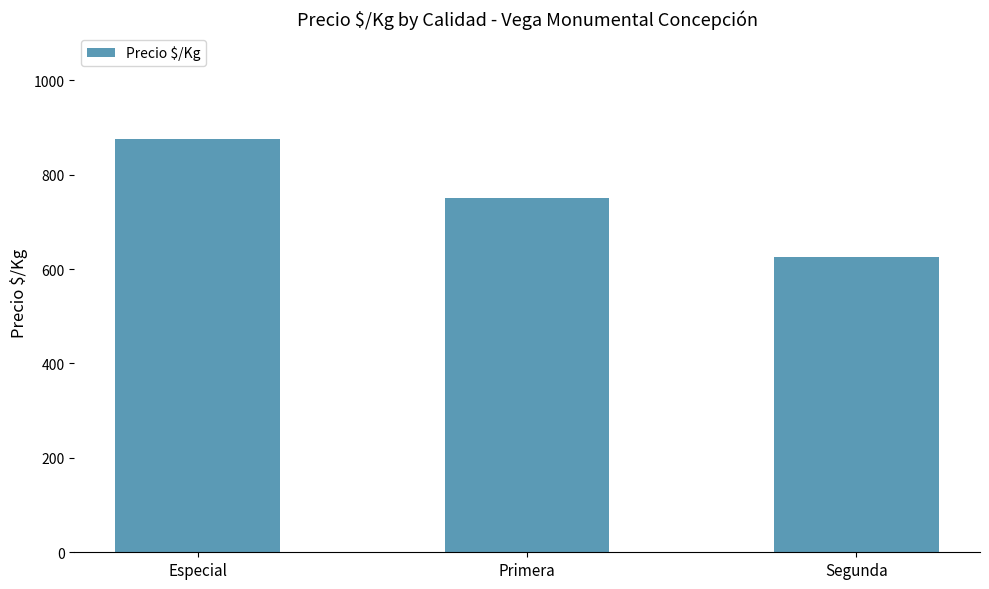

What is the difference between the values at Primera and Especial?

125